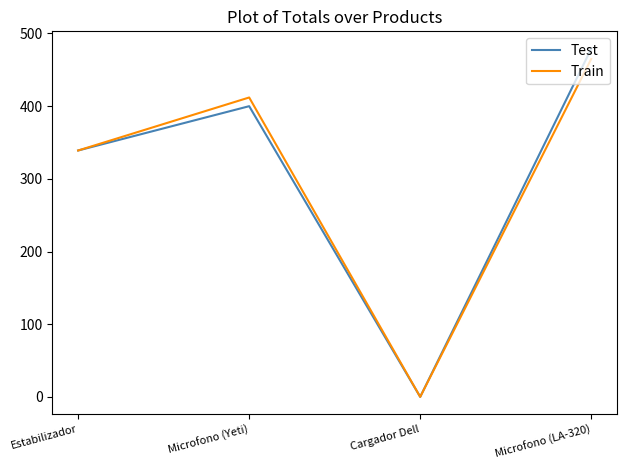

Where is the first local maximum for Train?

Microfono (Yeti)